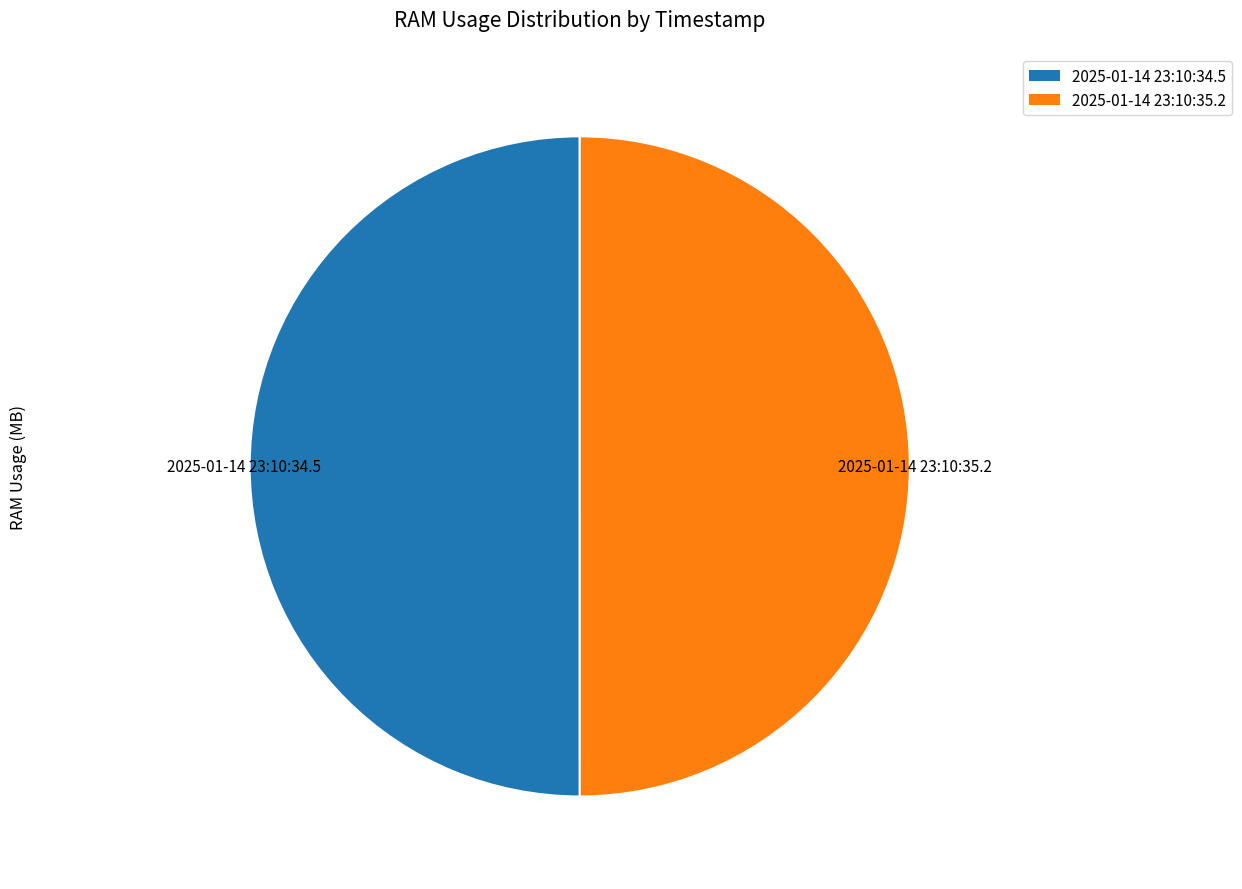

Approximately how many times larger is the value at 2025-01-14 23:10:34.5 compared to 2025-01-14 23:10:35.2?

1.0